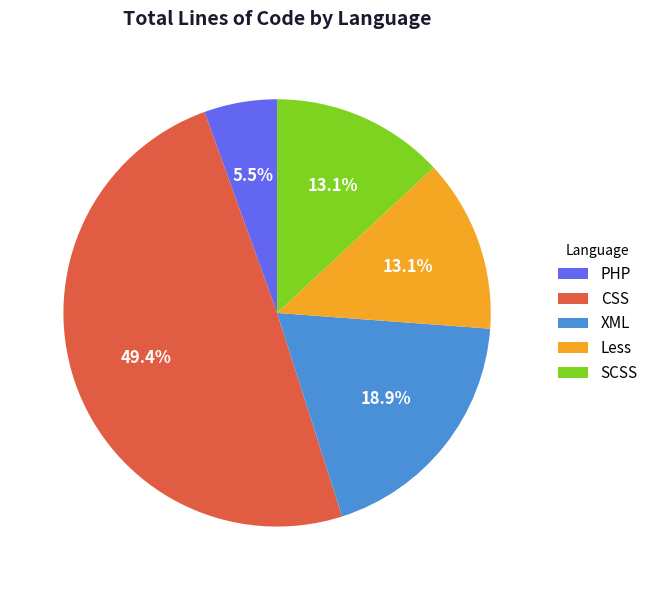

Between CSS and XML, which is larger?

CSS